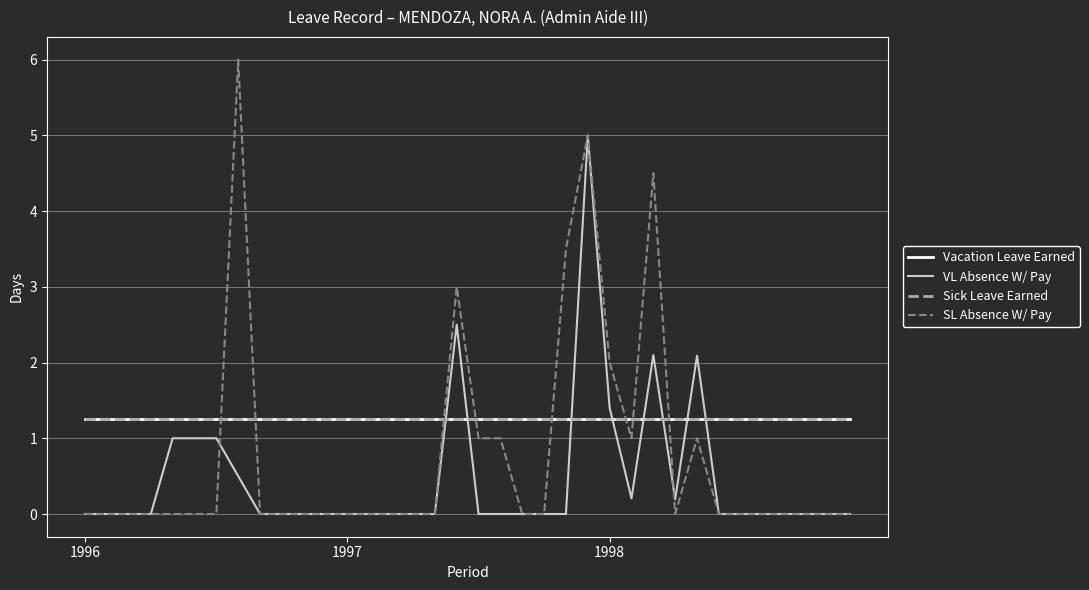

Does the chart have visible grid lines?

Yes